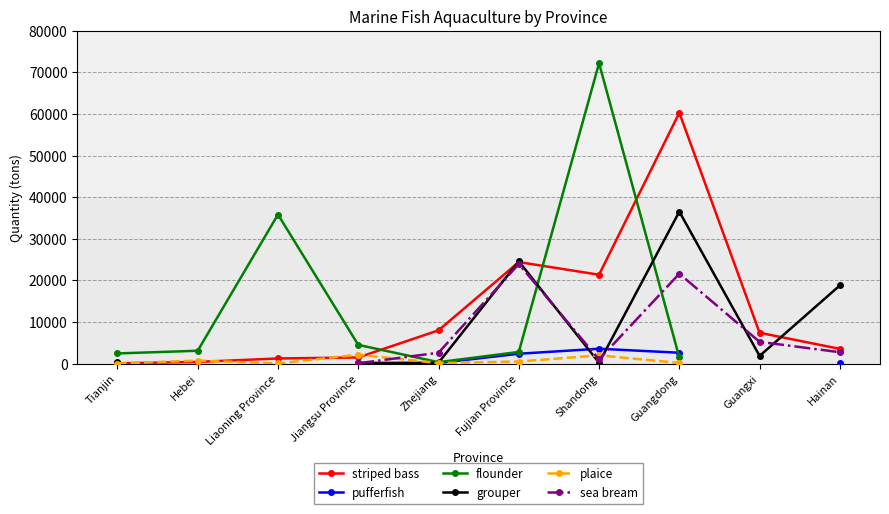

Where is striped bass nearest to the value 30174?

Fujian Province